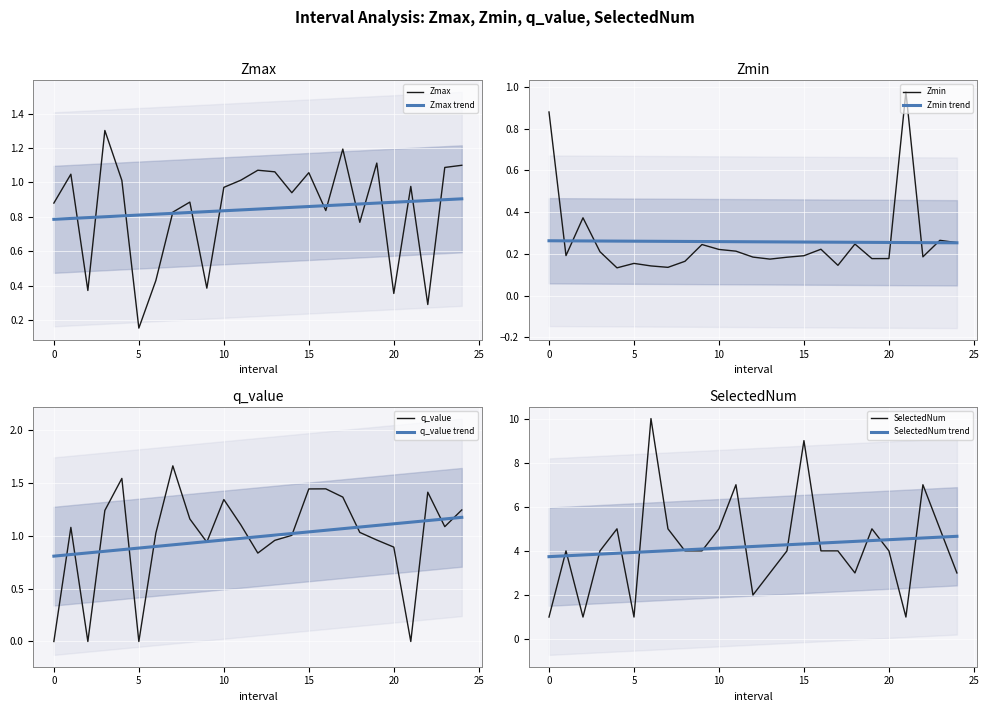

Rank the series at 18 from highest to lowest value.

SelectedNum, q_value, Zmax, Zmin